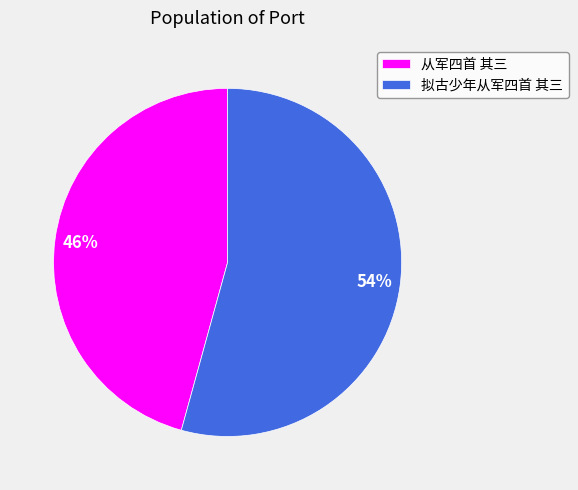

What is the largest slice in the pie chart?

拟古少年从军四首 其三